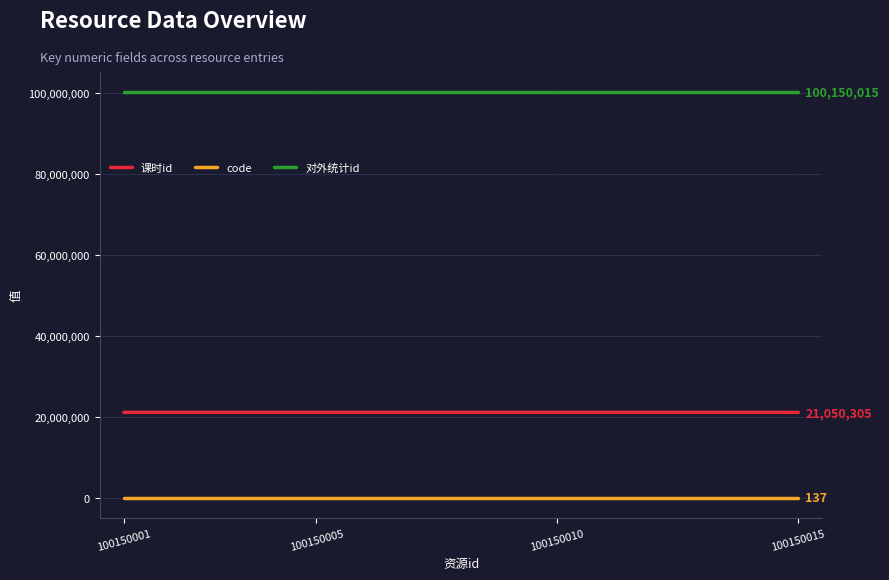

Rank the series by their average value, from highest to lowest.

对外统计id, 课时id, code